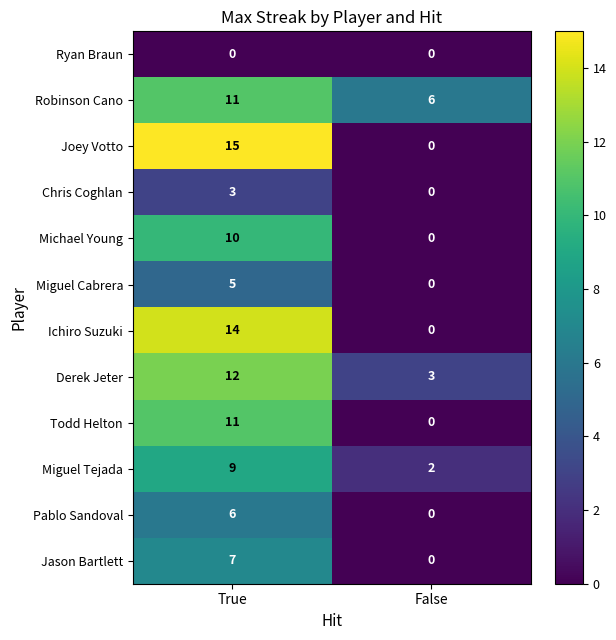

Reading left to right, extract all data points from this chart.

Ryan Braun: 0	0
Robinson Cano: 11	6
Joey Votto: 15	0
Chris Coghlan: 3	0
Michael Young: 10	0
Miguel Cabrera: 5	0
Ichiro Suzuki: 14	0
Derek Jeter: 12	3
Todd Helton: 11	0
Miguel Tejada: 9	2
Pablo Sandoval: 6	0
Jason Bartlett: 7	0